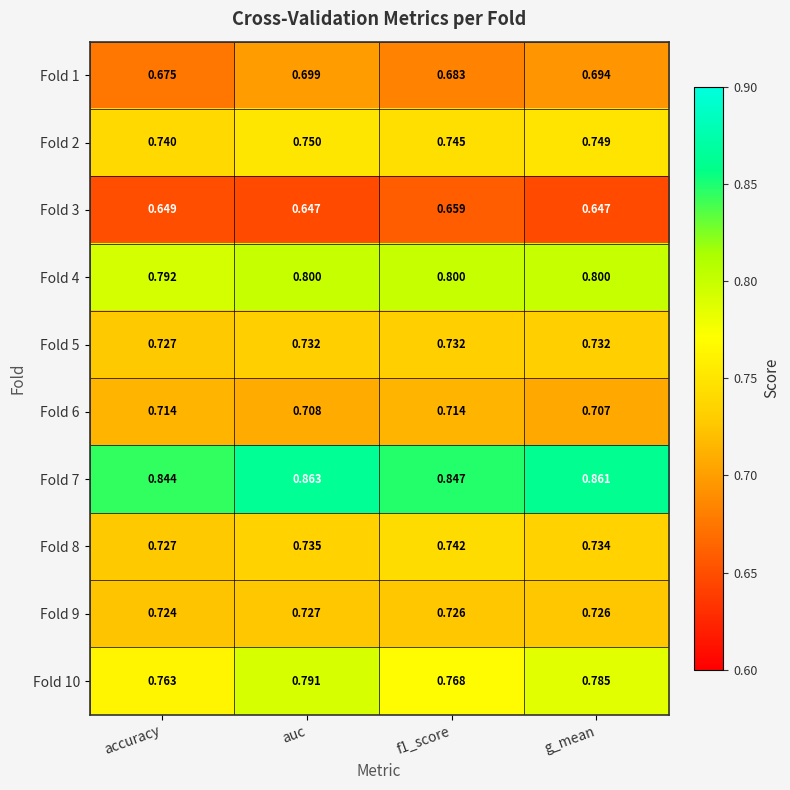

Which label corresponds to the largest value in the chart?

auc